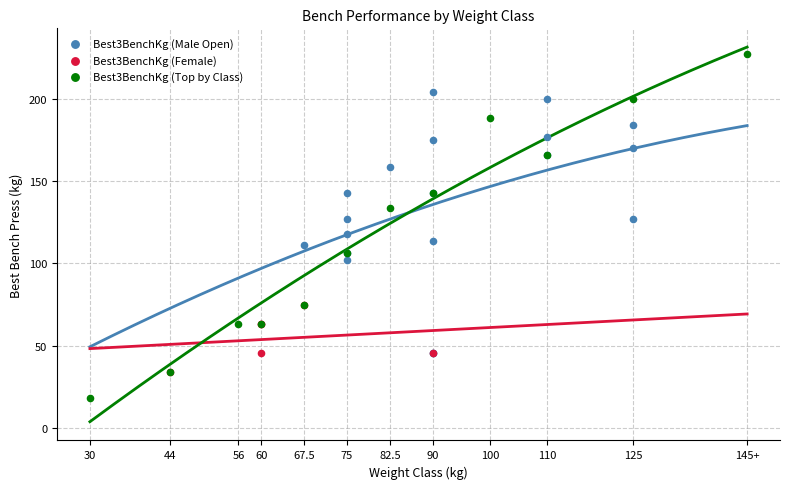

Which series reaches the minimum Y coordinate?

Best3BenchKg (Top by Class)